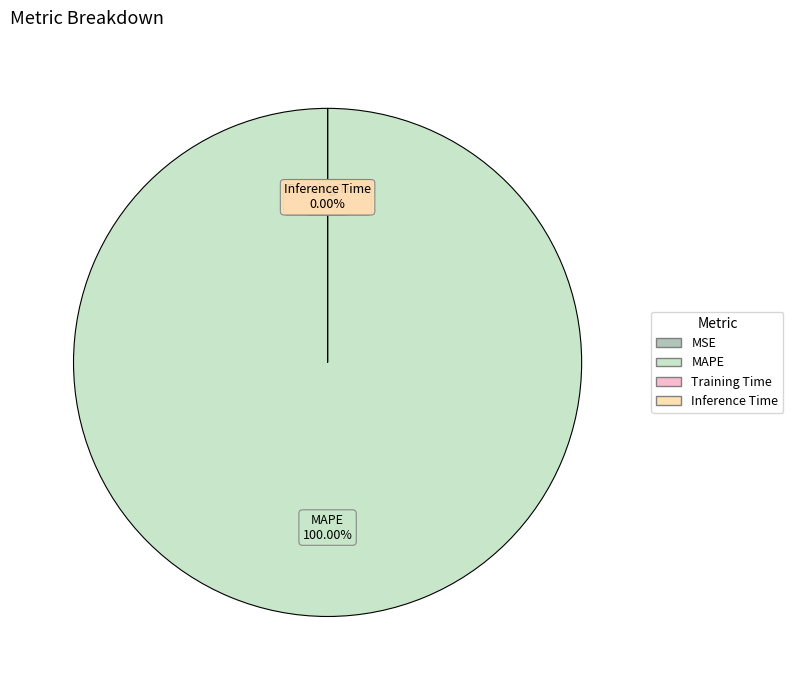

Count the number of slices in the pie.

4